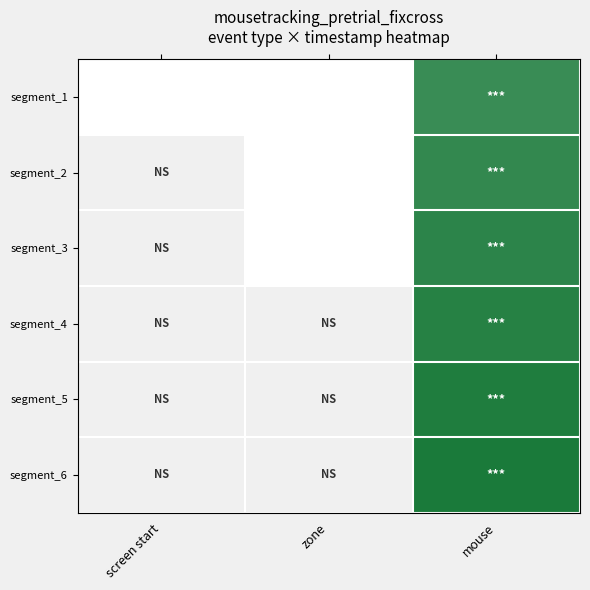

How many values in the segment_3 series exceed 0?

1